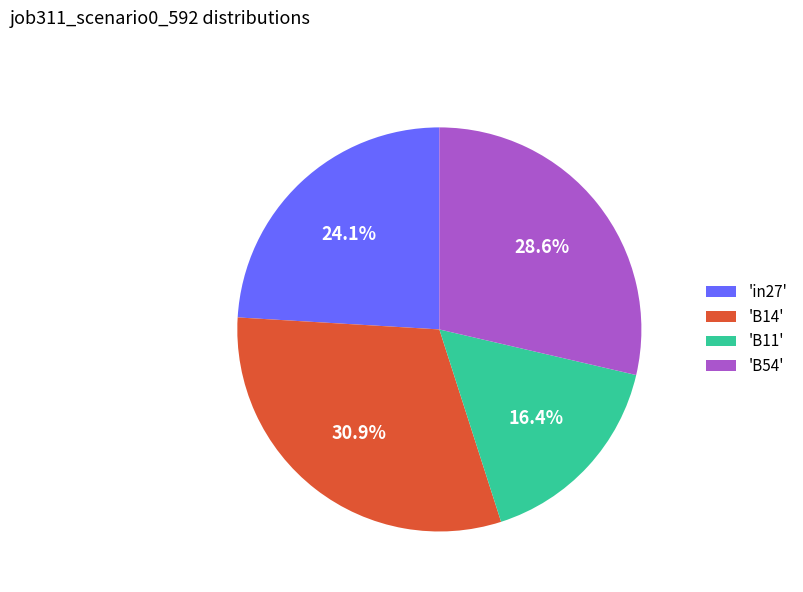

Which category has the biggest portion of the pie?

'B14'